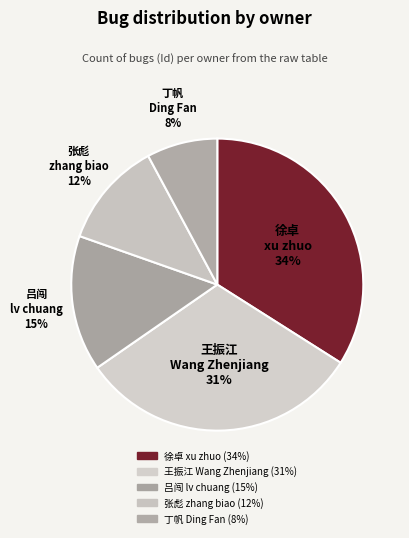

Which category has the biggest portion of the pie?

徐卓, xu zhuo